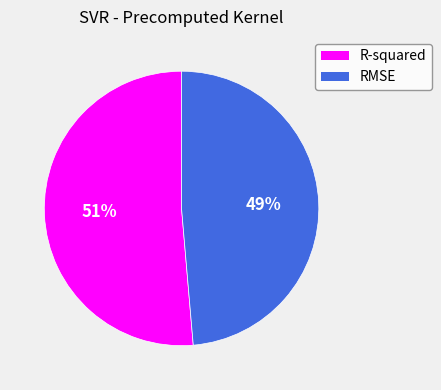

To the nearest percent, what is the average slice percentage?

50%